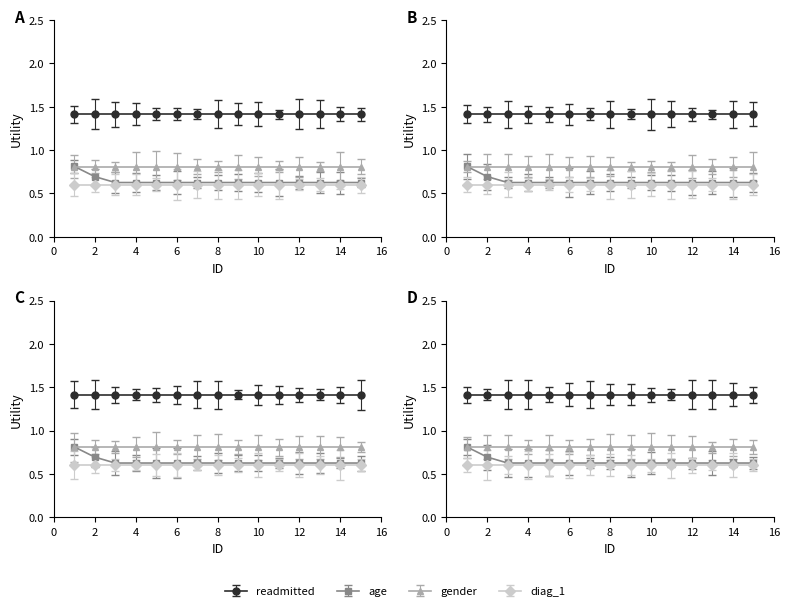

True or false: gender has more than 2 interior local peaks.

False